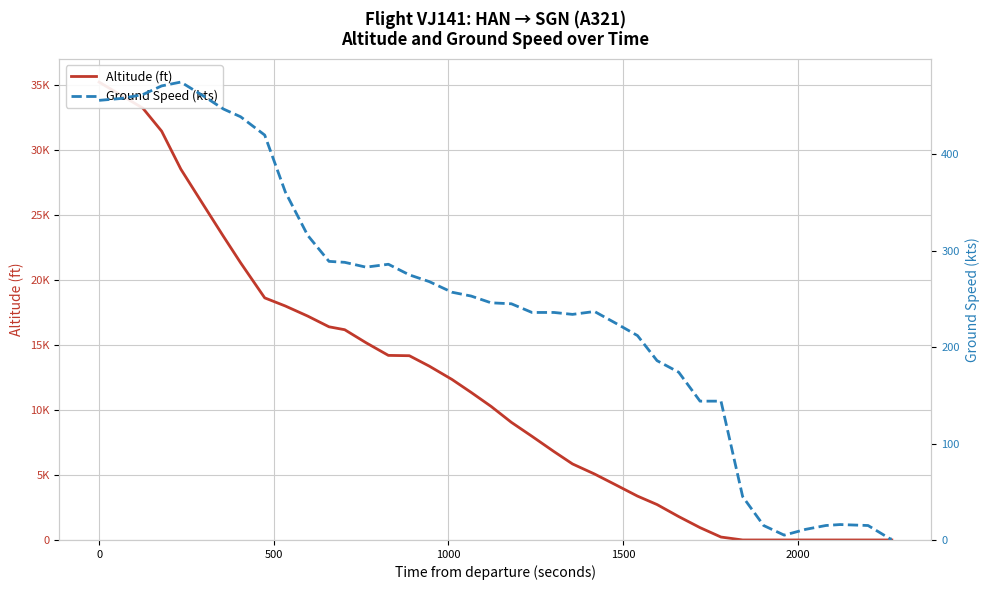

Reading right to left, extract all data points from this chart.

Altitude (ft): 0	0	0	0	0	0	0	0	0	225	950	1800	2725	3375	4250	5075	5850	6800	7975	9050	10275	11350	12350	13375	14175	14200	15175	16175	16400	17225	18000	18625	21325	23350	25675	28525	31450	33225	34200	35225
Ground Speed (kts): 1	1	15	16	15	11	5	15	45	144	144	174	186	212	225	237	234	236	236	245	246	253	257	268	275	286	283	288	289	316	361	420	439	447	460	475	471	462	458	456